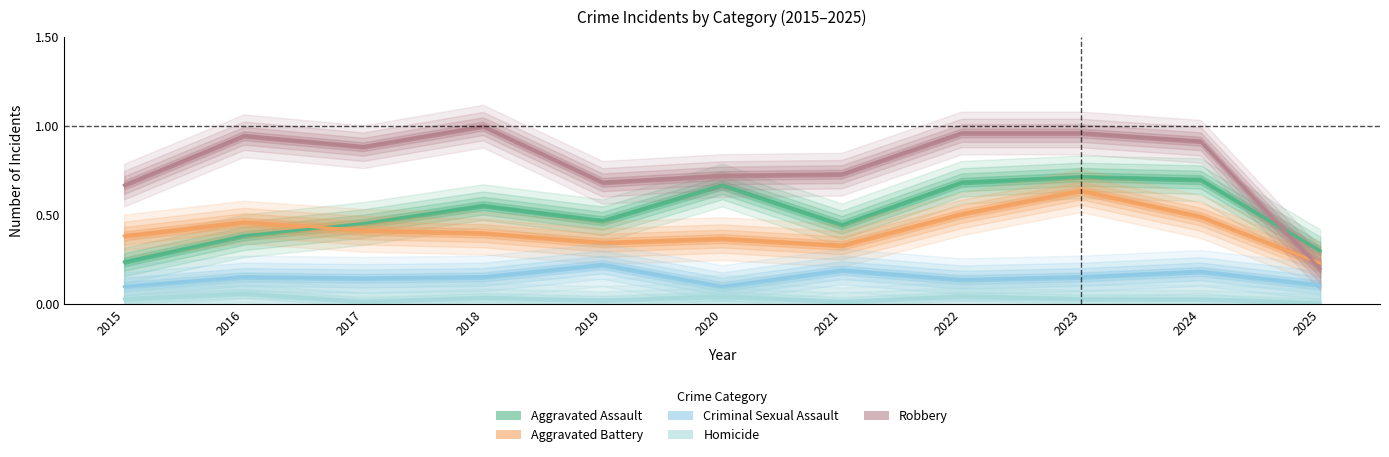

Reading right to left, transcribe all the data shown in this chart.

Aggravated Assault: 2025=0.3	2024=0.7	2023=0.7	2022=0.7	2021=0.4	2020=0.7	2019=0.5	2018=0.6	2017=0.5	2016=0.4	2015=0.2
Aggravated Battery: 2025=0.2	2024=0.5	2023=0.6	2022=0.5	2021=0.3	2020=0.4	2019=0.3	2018=0.4	2017=0.4	2016=0.5	2015=0.4
Criminal Sexual Assault: 2025=0.1	2024=0.2	2023=0.2	2022=0.1	2021=0.2	2020=0.1	2019=0.2	2018=0.2	2017=0.1	2016=0.2	2015=0.1
Homicide: 2025=0.0	2024=0.0	2023=0.0	2022=0.0	2021=0.0	2020=0.0	2019=0.0	2018=0.0	2017=0.0	2016=0.1	2015=0.0
Robbery: 2025=0.2	2024=0.9	2023=1.0	2022=1.0	2021=0.7	2020=0.7	2019=0.7	2018=1.0	2017=0.9	2016=0.9	2015=0.7